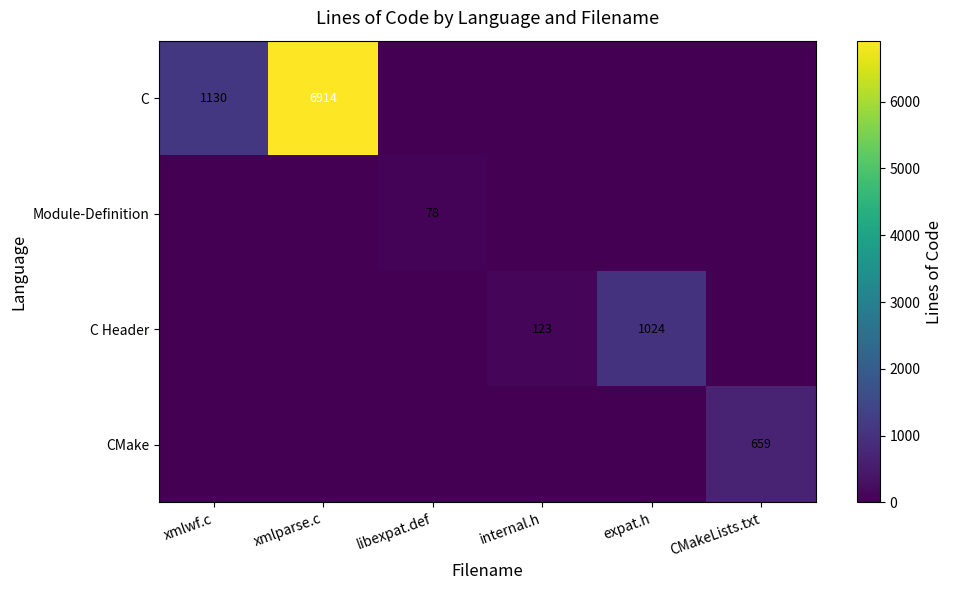

The CMake series shows 1022 at CMakeLists.txt. True or false?

False